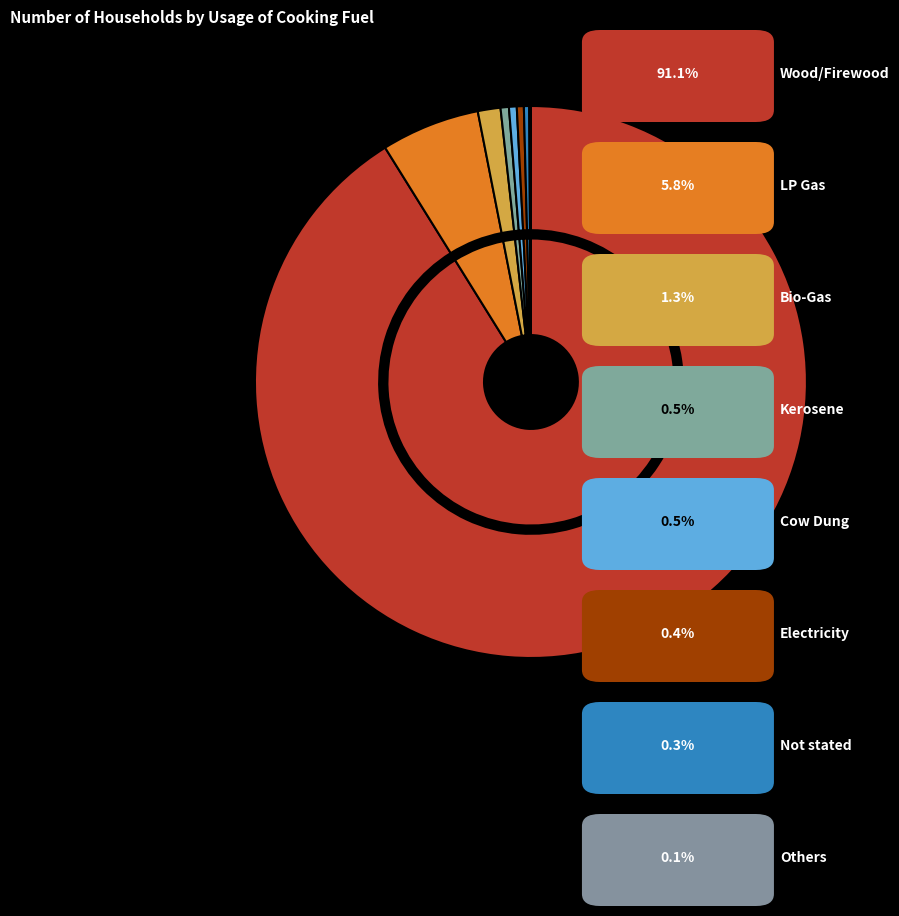

Which category has the smallest portion of the pie?

Others